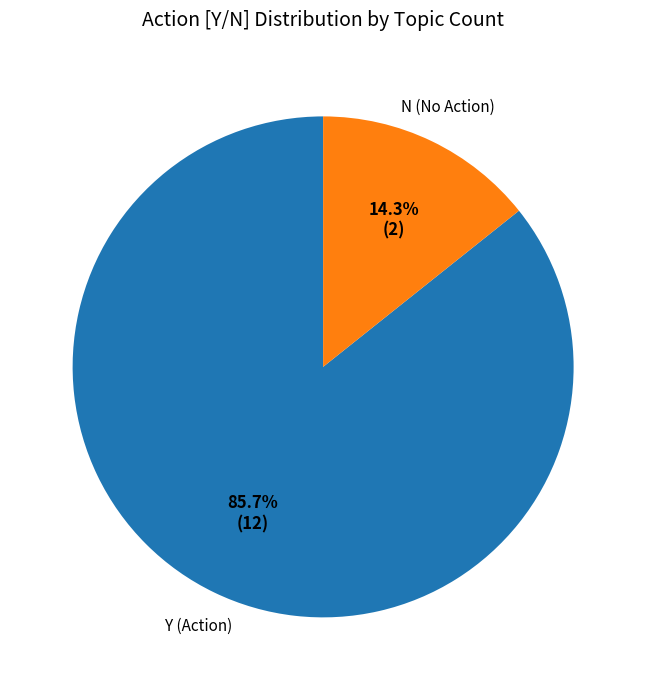

Is there a majority slice in this chart?

Yes